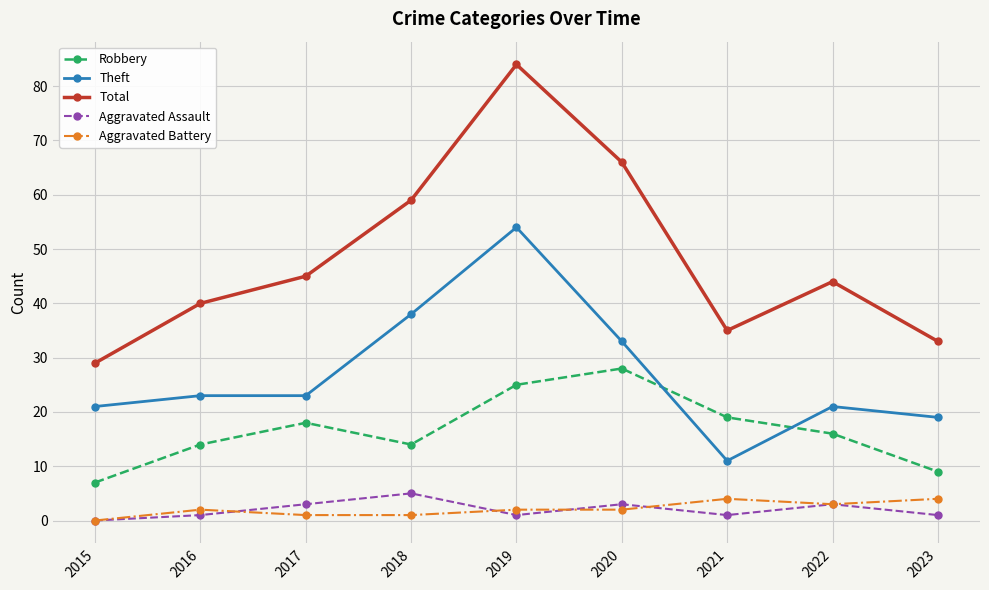

Reading right to left, what are all the values shown in this chart?

Robbery: 9	16	19	28	25	14	18	14	7
Theft: 19	21	11	33	54	38	23	23	21
Total: 33	44	35	66	84	59	45	40	29
Aggravated Assault: 1	3	1	3	1	5	3	1	0
Aggravated Battery: 4	3	4	2	2	1	1	2	0